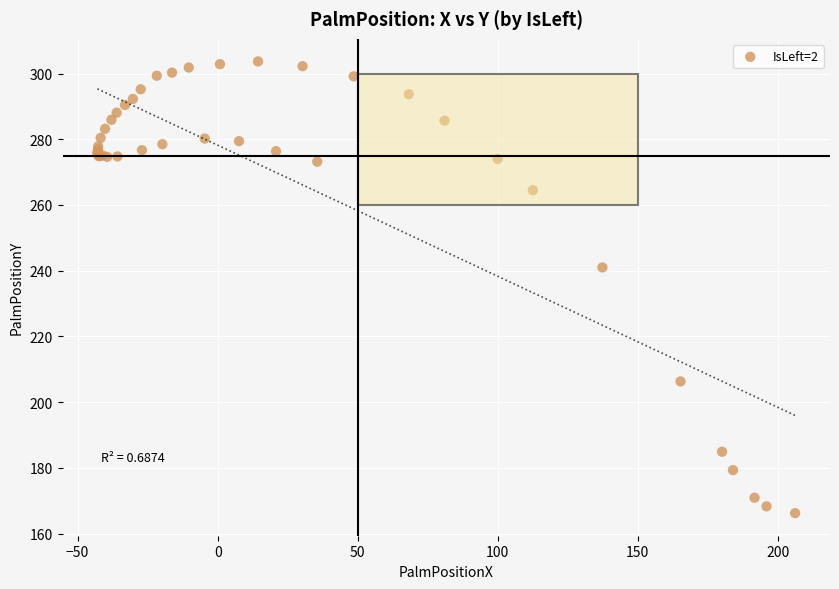

What Y value in the scatter plot is closest to 234?

241.0